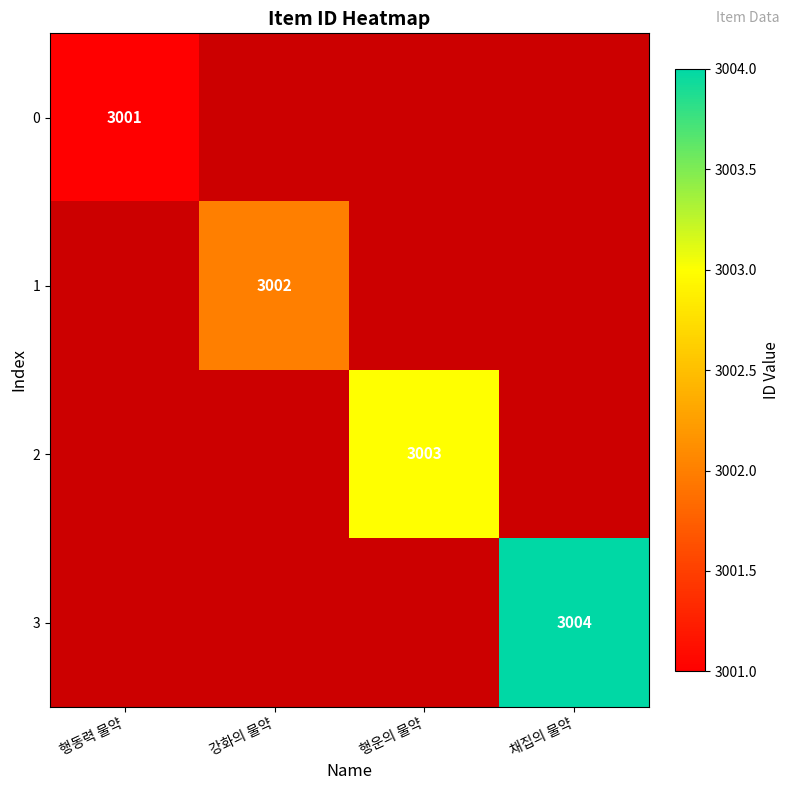

Which has a higher value, 행동력 물약 or 채집의 물약?

채집의 물약